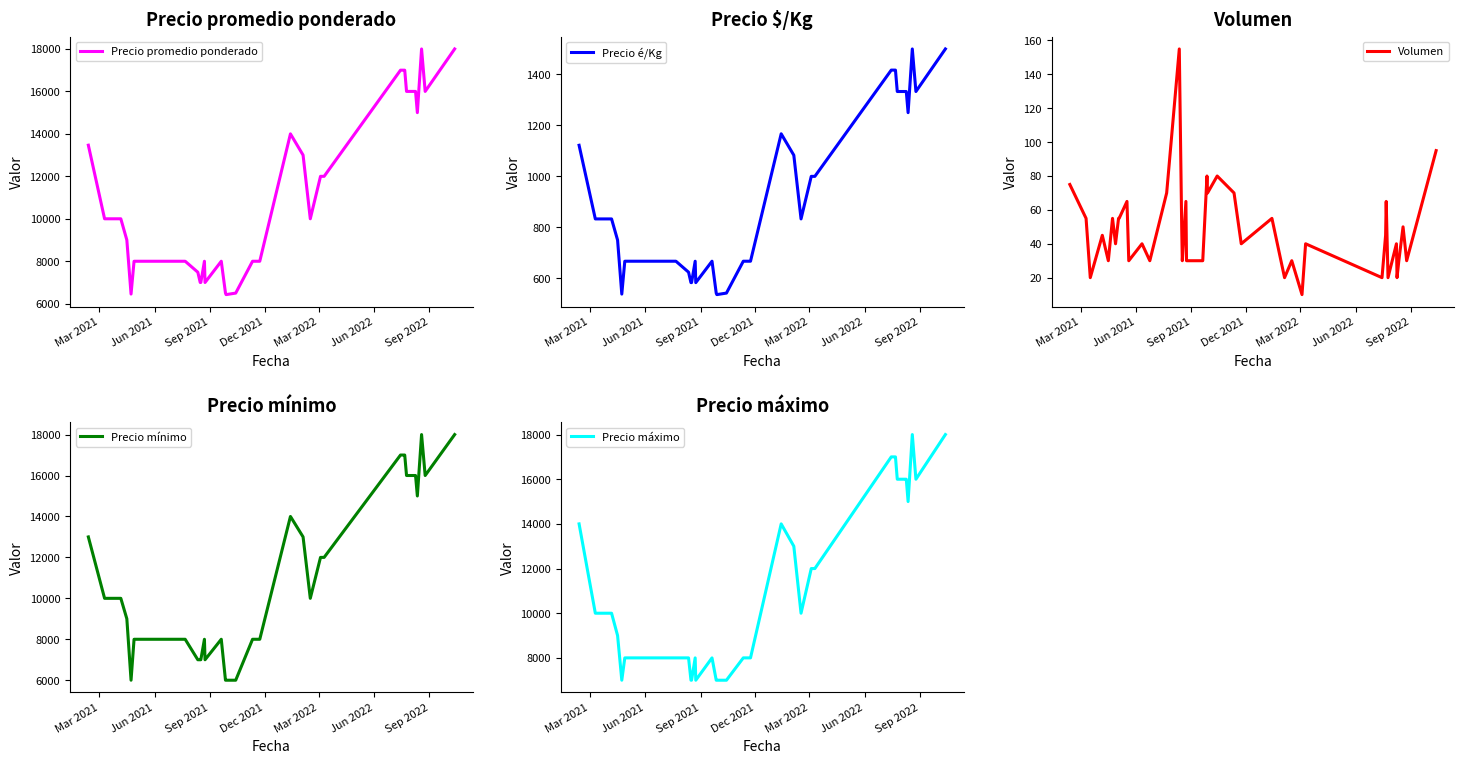

What is the minimum value for Precio mínimo?

6000